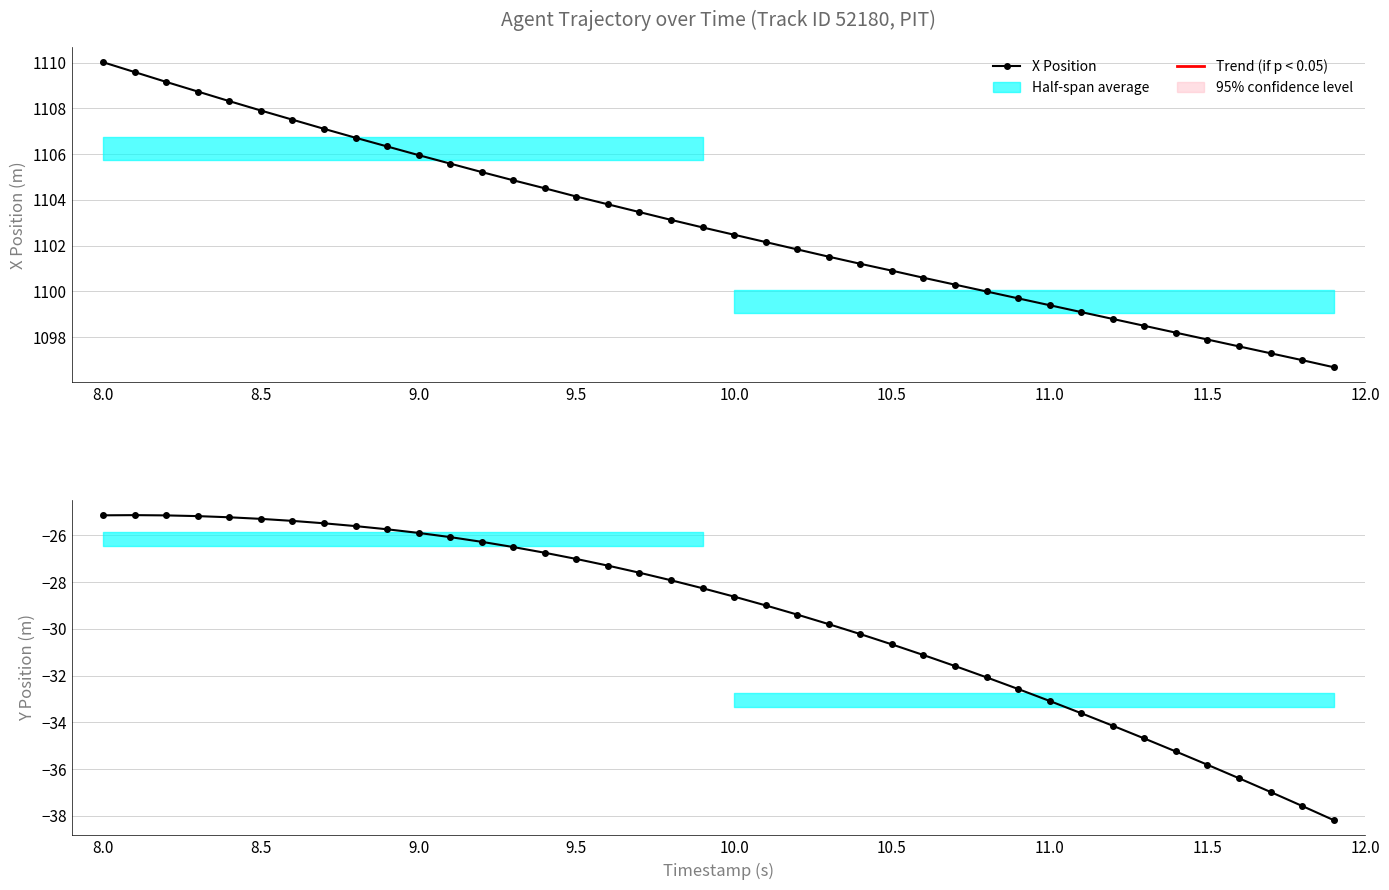

What is the difference between the maximum and second lowest values in the X Position series?

13.0